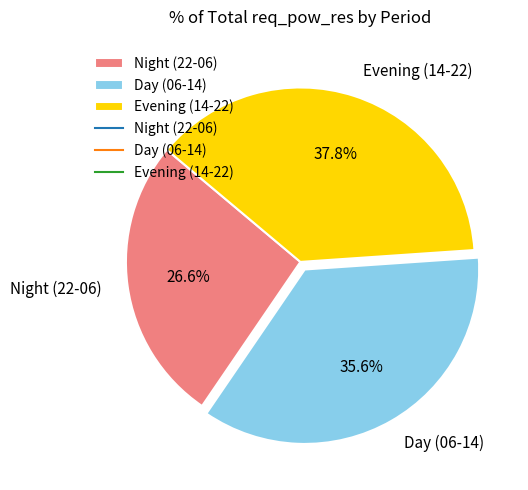

What percentage is NOT represented by Night (22-06)?

73.4%